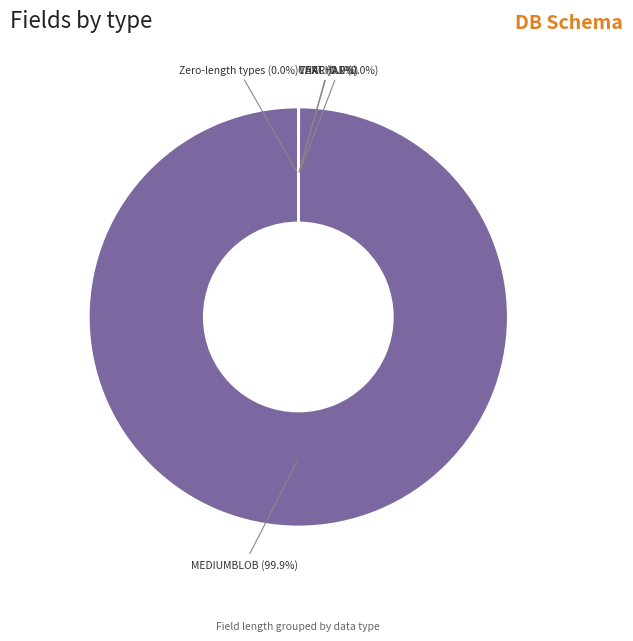

Which slice is the largest?

MEDIUMBLOB